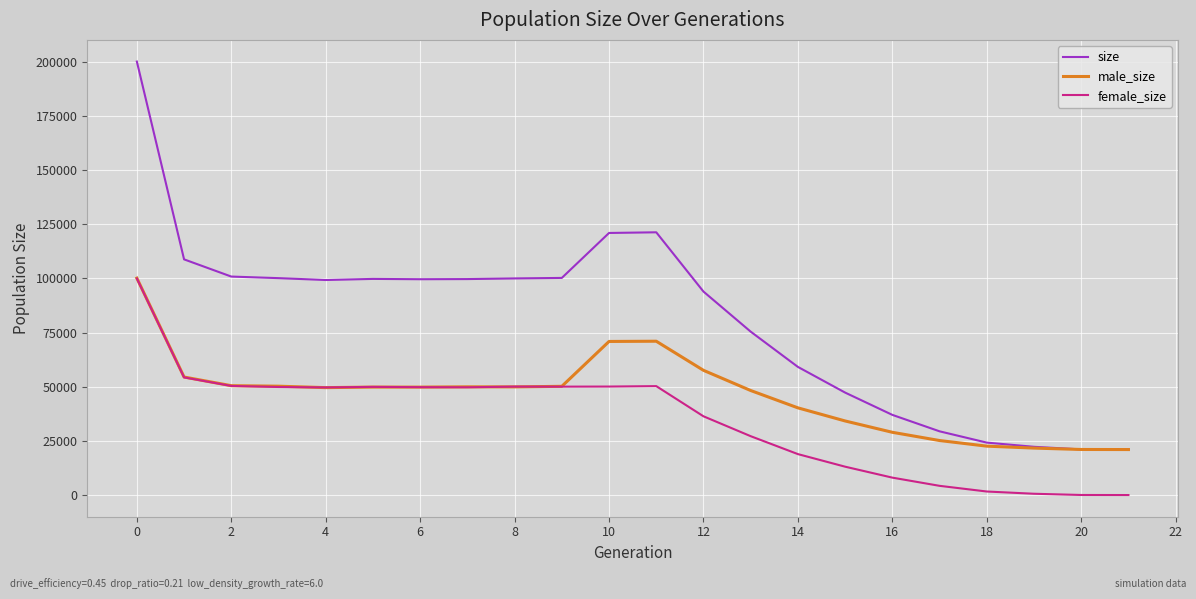

Which series has the widest spread of values?

size